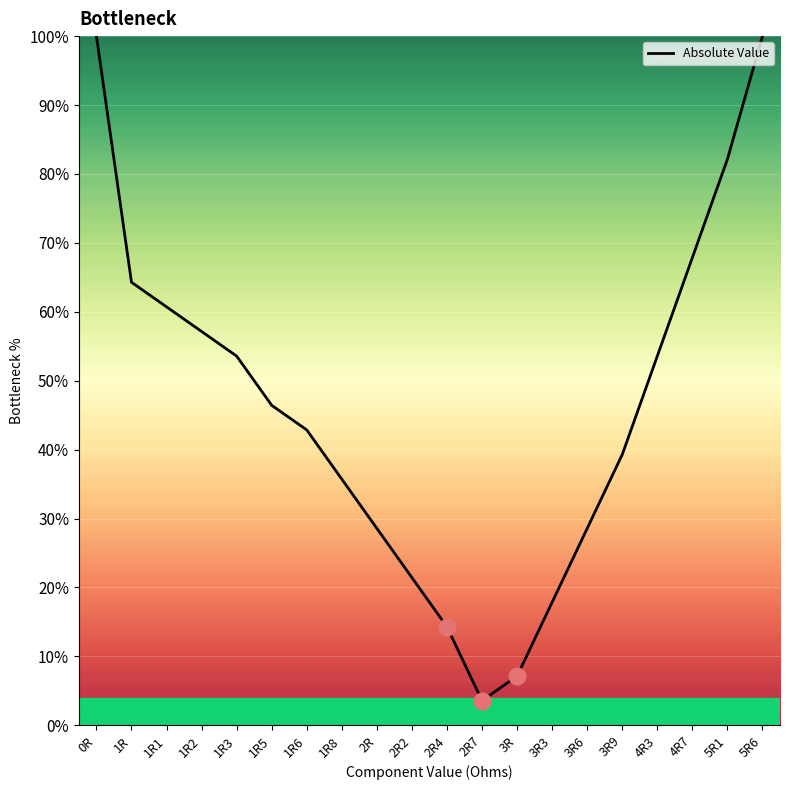

The value at 1R2 is 35.4. True or false?

False